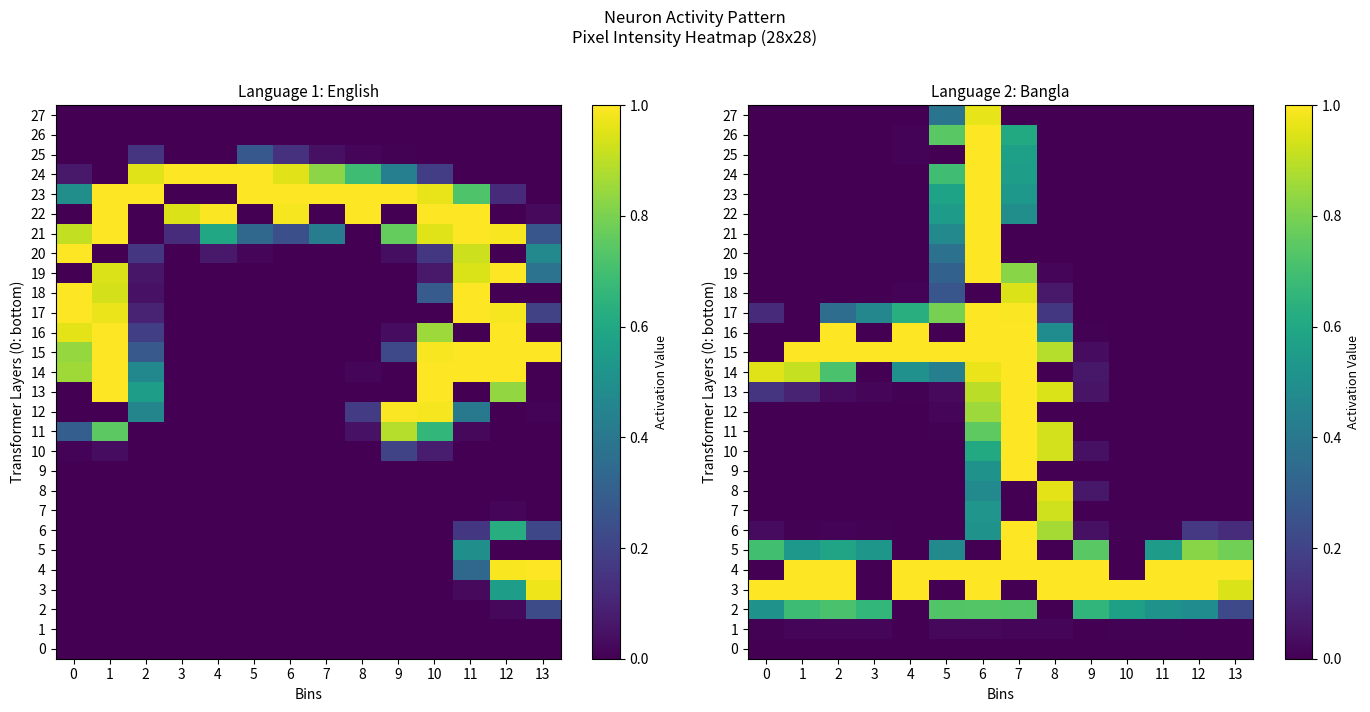

What is the difference between the maximum and minimum values in the 19 series?

1.0